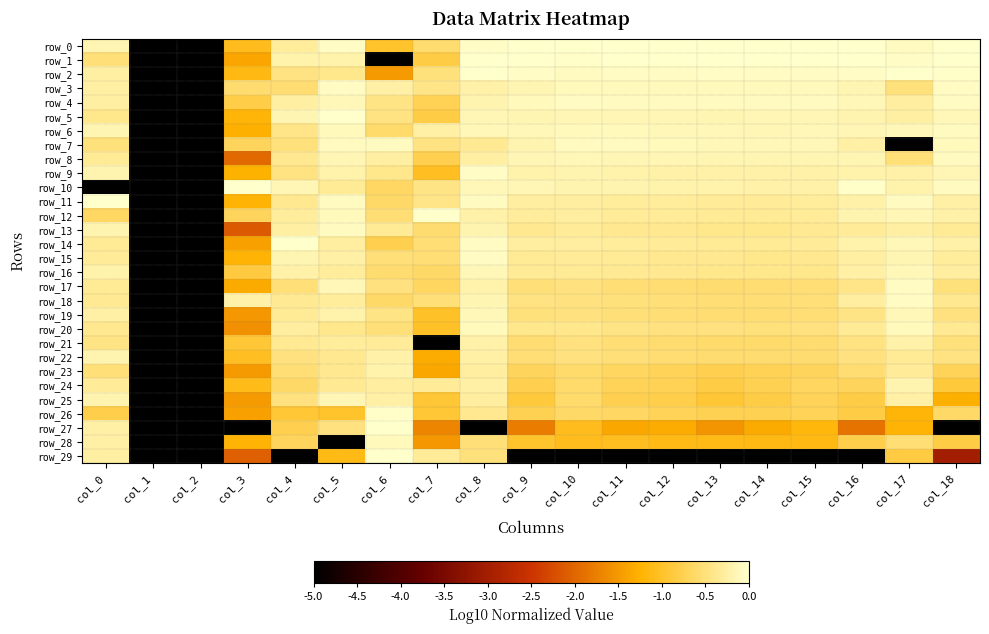

Between col_1 and col_17, which is larger?

col_17